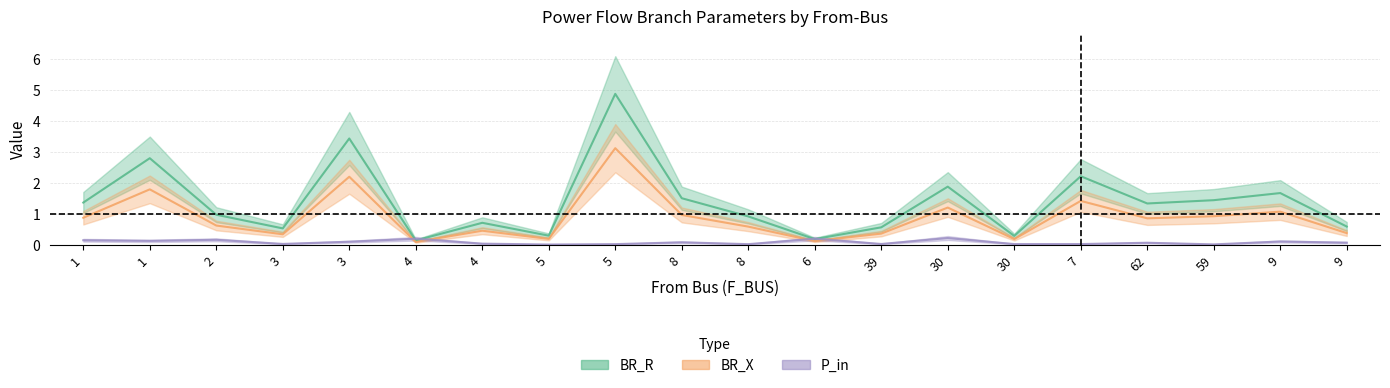

Rank the categories by P_in value from lowest to highest.

5, 59, 8, 5, 7, 30, 39, 3, 4, 62, 9, 8, 3, 9, 1, 1, 2, 4, 6, 30